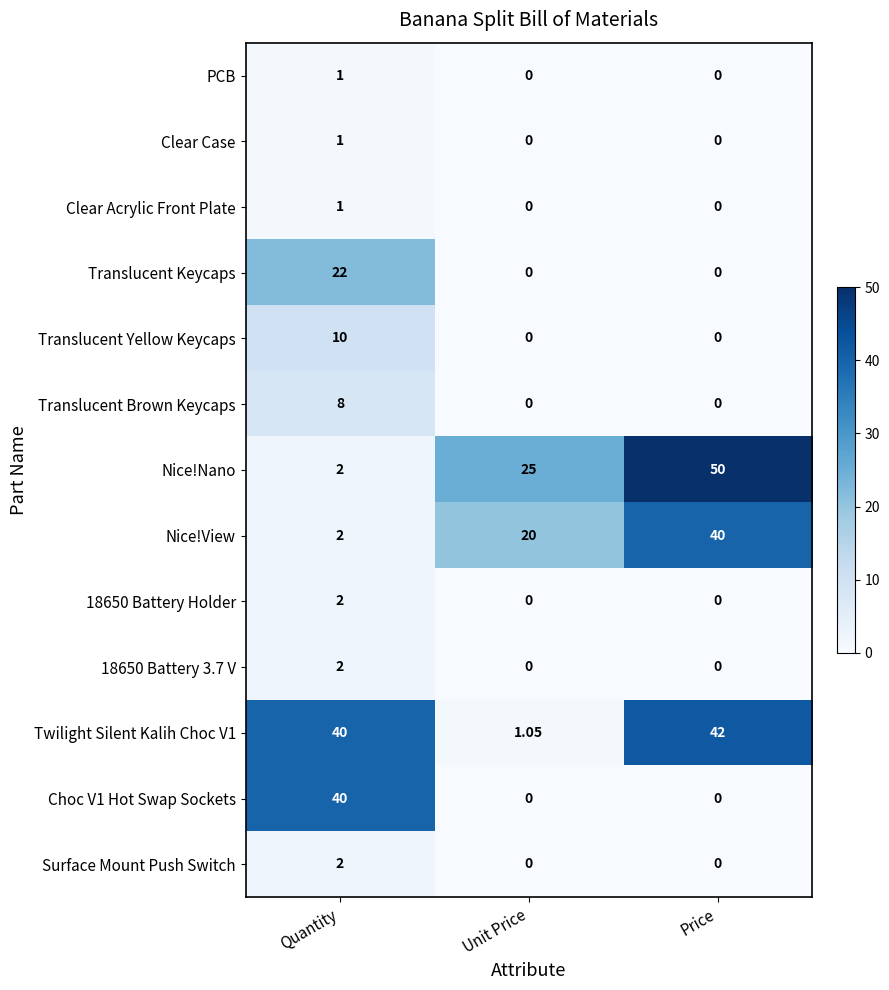

At which label is Nice!View closest to 21?

Unit Price